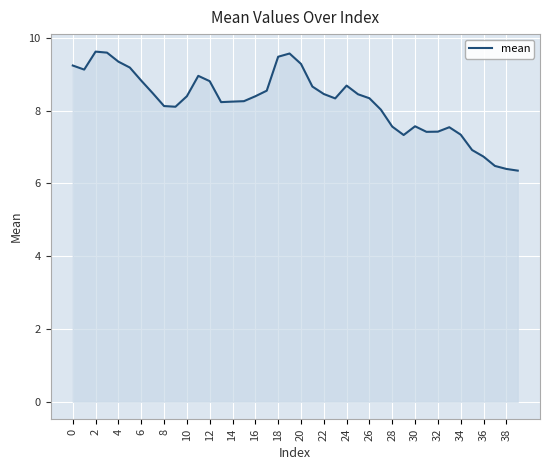

What is the difference between the maximum and minimum values?

3.3